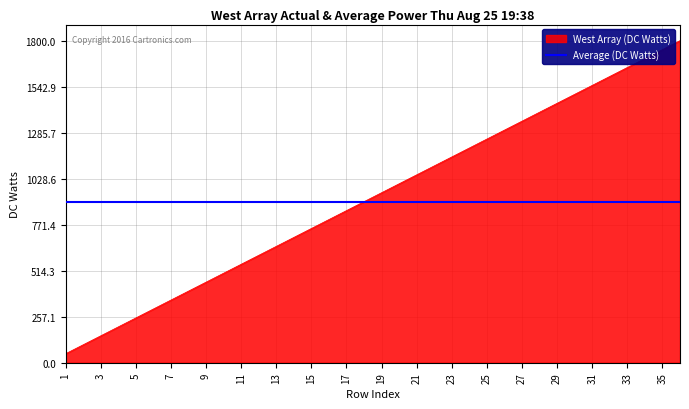

What is the minimum value for West Array (DC Watts)?

50